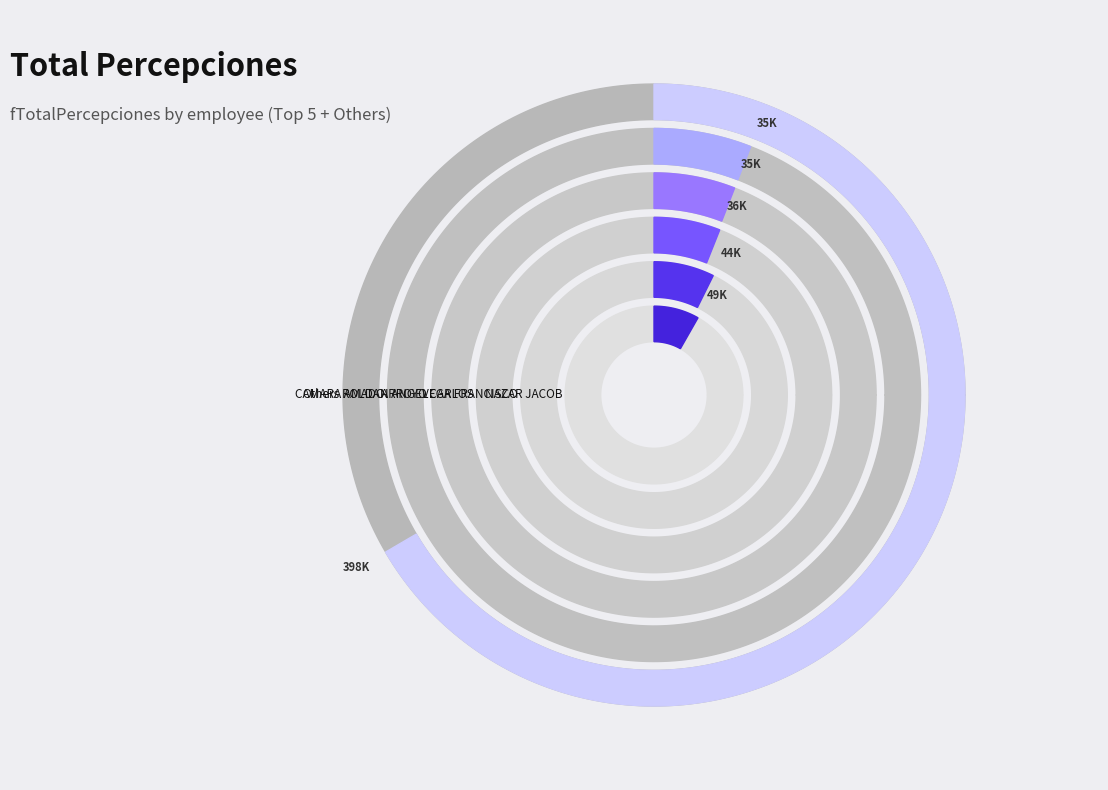

To the nearest percent, what portion does BAÑOS JIMENEZ EFRAIN represent?

4%